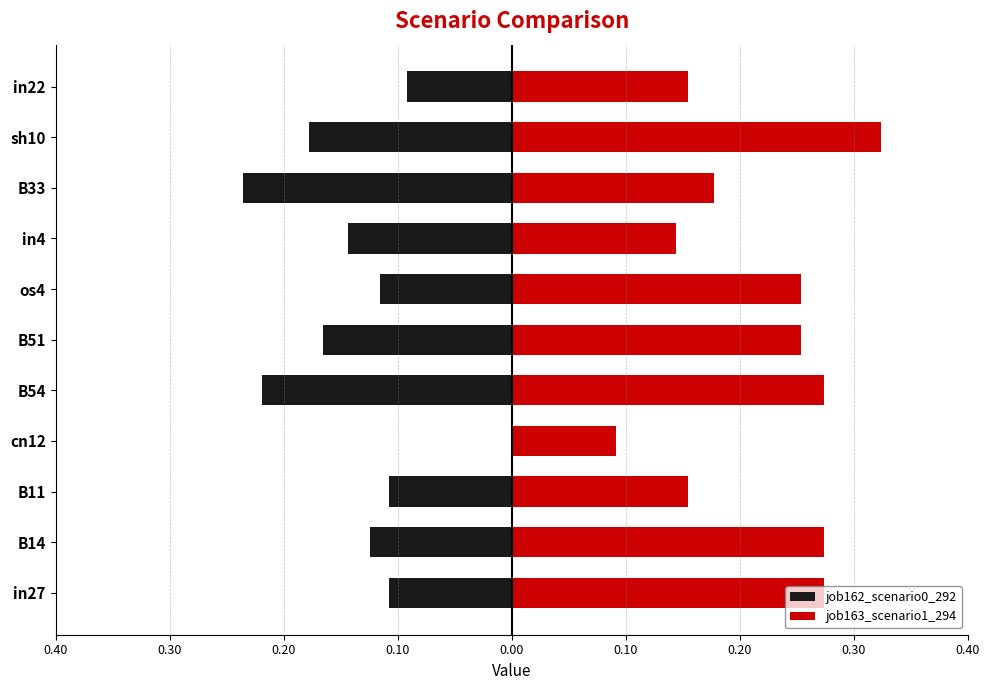

Rank the series at B51 from highest to lowest value.

job163_scenario1_294, job162_scenario0_292